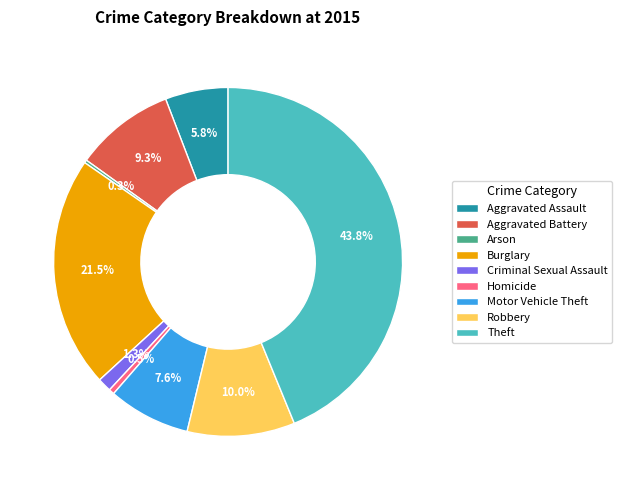

What percentage is NOT represented by Aggravated Assault?

94.2%